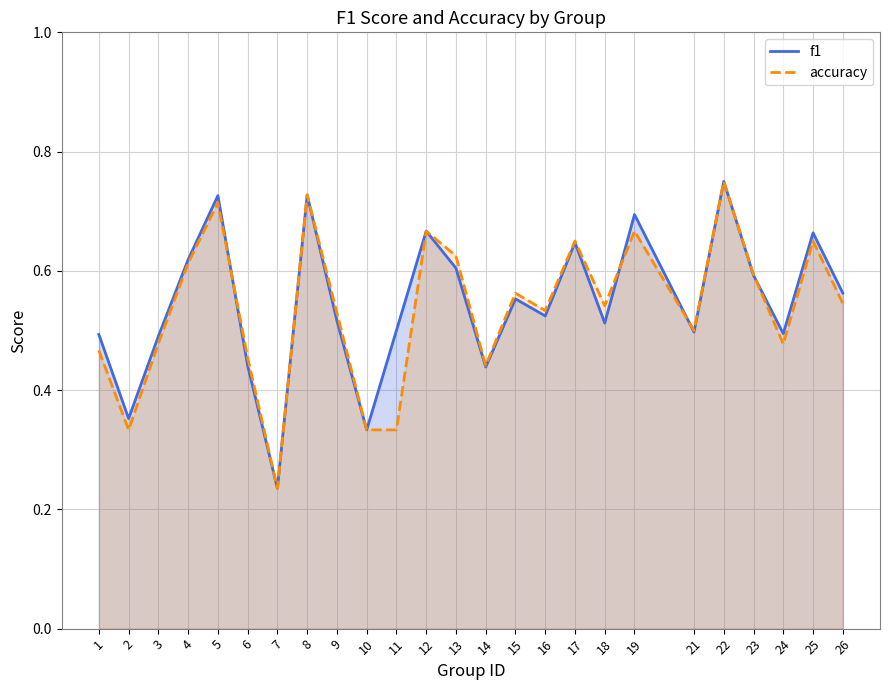

Reading left to right, list all the values displayed in this chart.

f1: 0.5	0.4	0.5	0.6	0.7	0.4	0.2	0.7	0.5	0.3	0.5	0.7	0.6	0.4	0.6	0.5	0.6	0.5	0.7	0.5	0.8	0.6	0.5	0.7	0.6
accuracy: 0.5	0.3	0.5	0.6	0.7	0.5	0.2	0.7	0.5	0.3	0.3	0.7	0.6	0.4	0.6	0.5	0.7	0.5	0.7	0.5	0.8	0.6	0.5	0.7	0.5